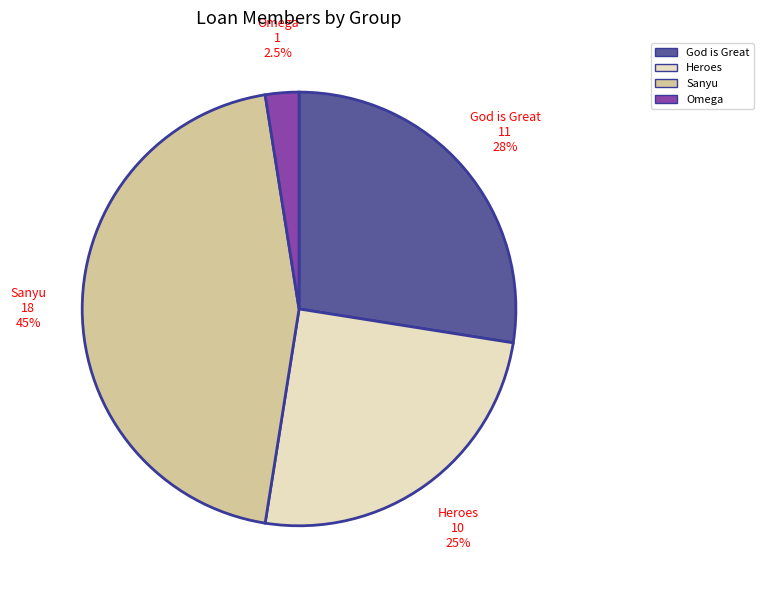

How many segments does this pie chart have?

4